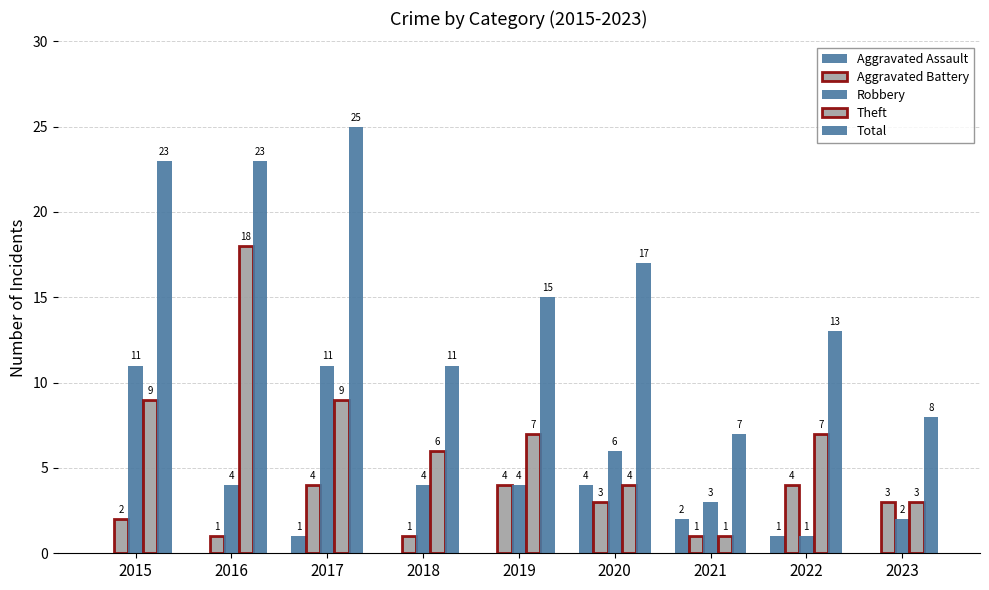

What is the difference between the maximum and minimum values in the Aggravated Battery series?

3